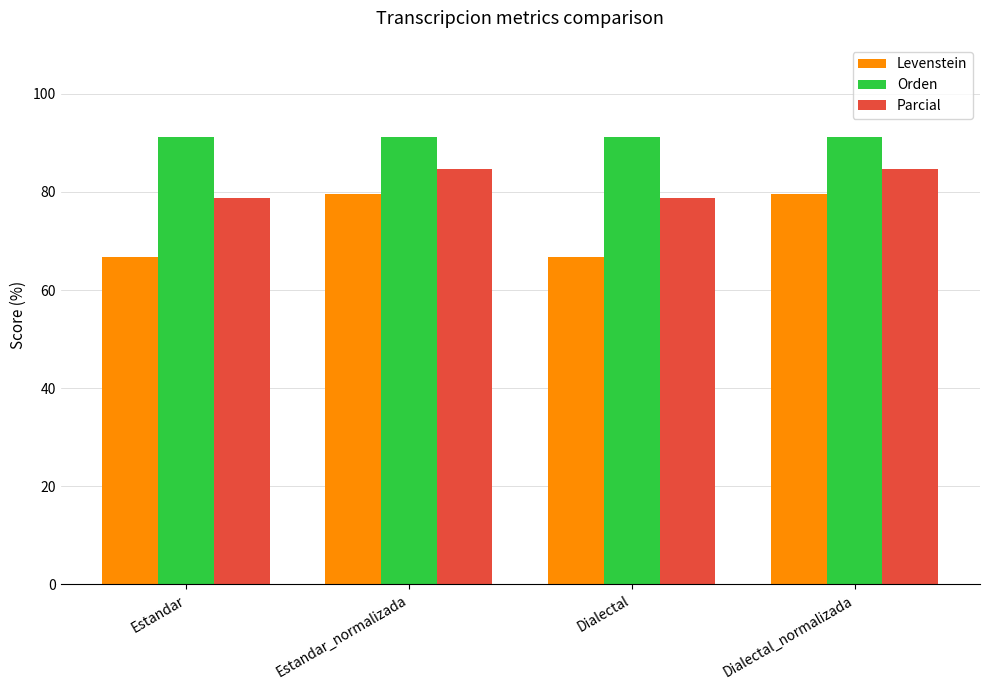

What value does the Orden series have at Dialectal?

91.2